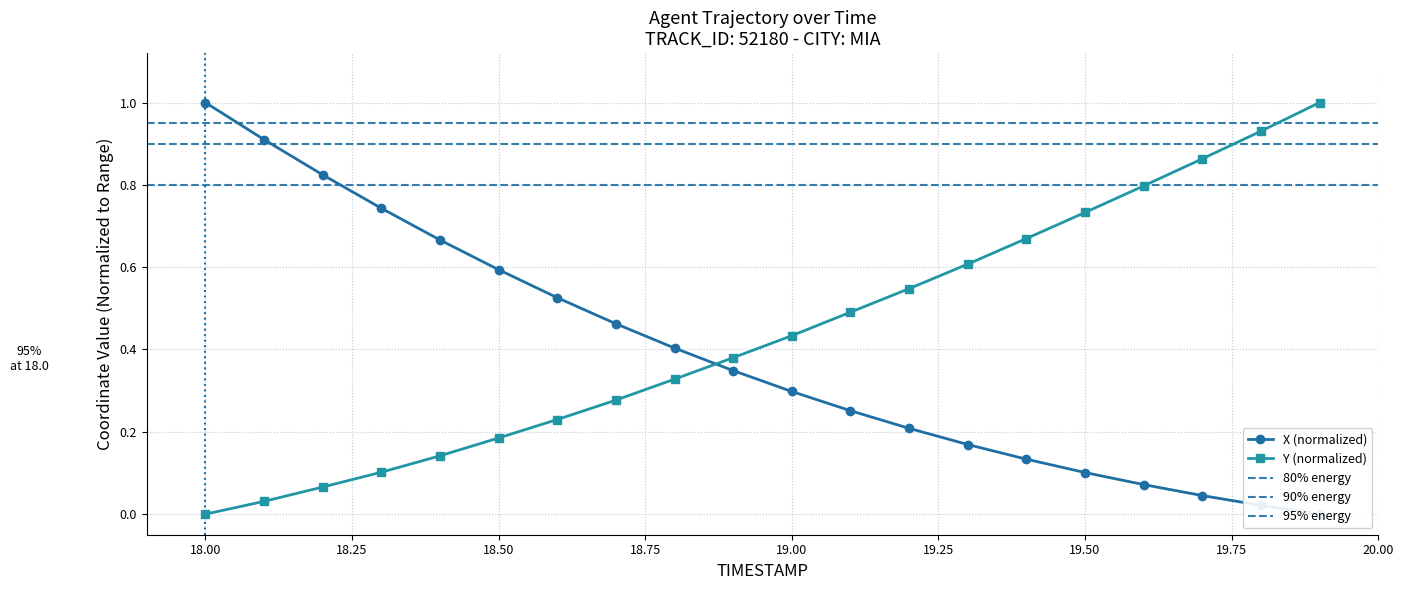

At which label does Y (normalized) reach its minimum?

18.00